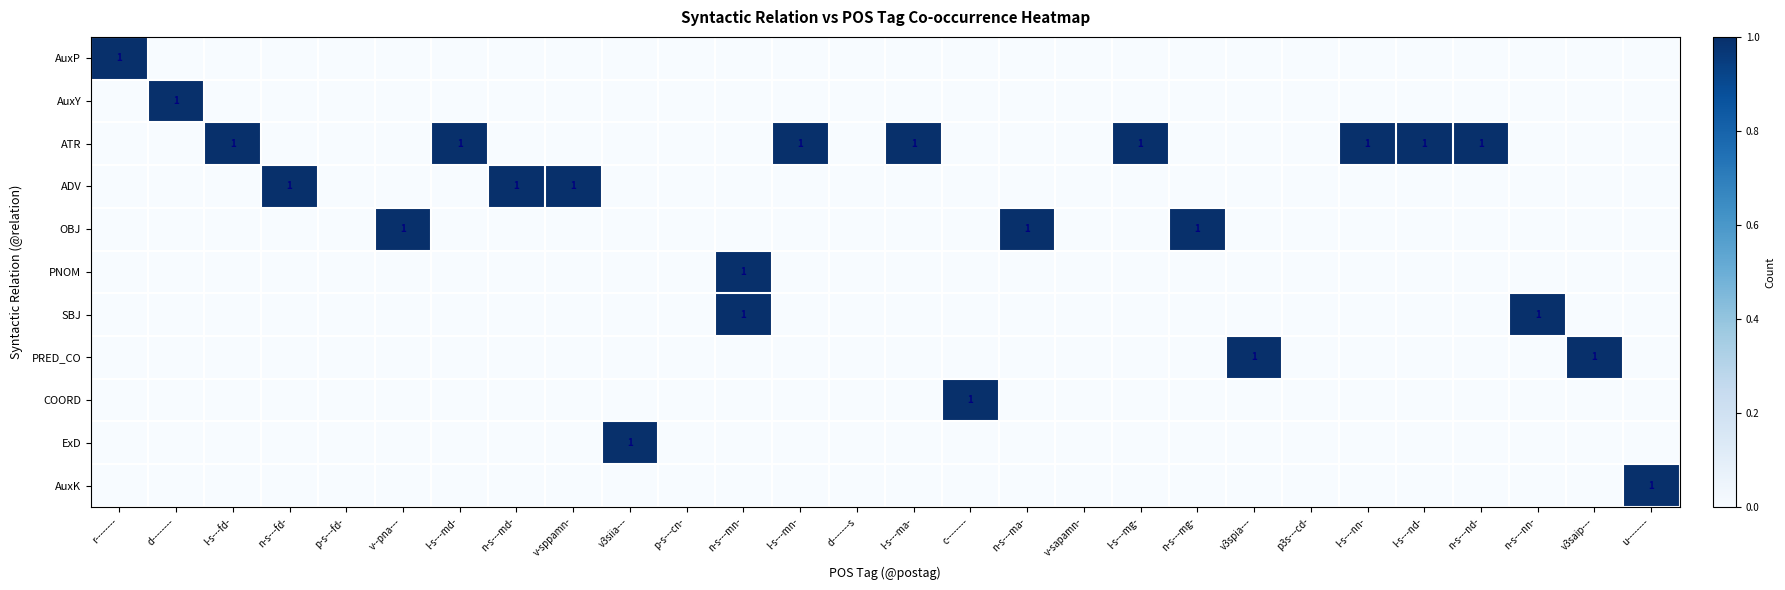

How many series are shown in this chart?

11